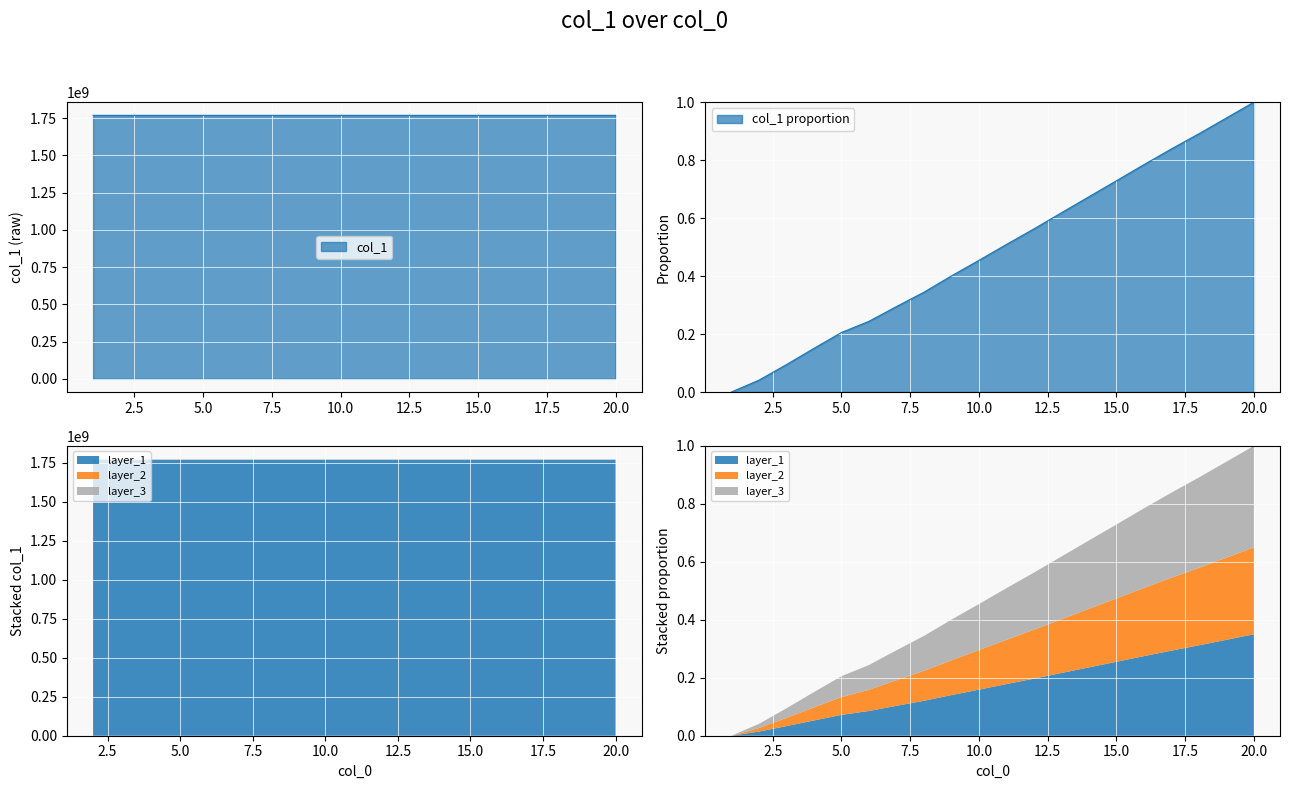

What is the change in value from 7.0 to 11.0?

+7368